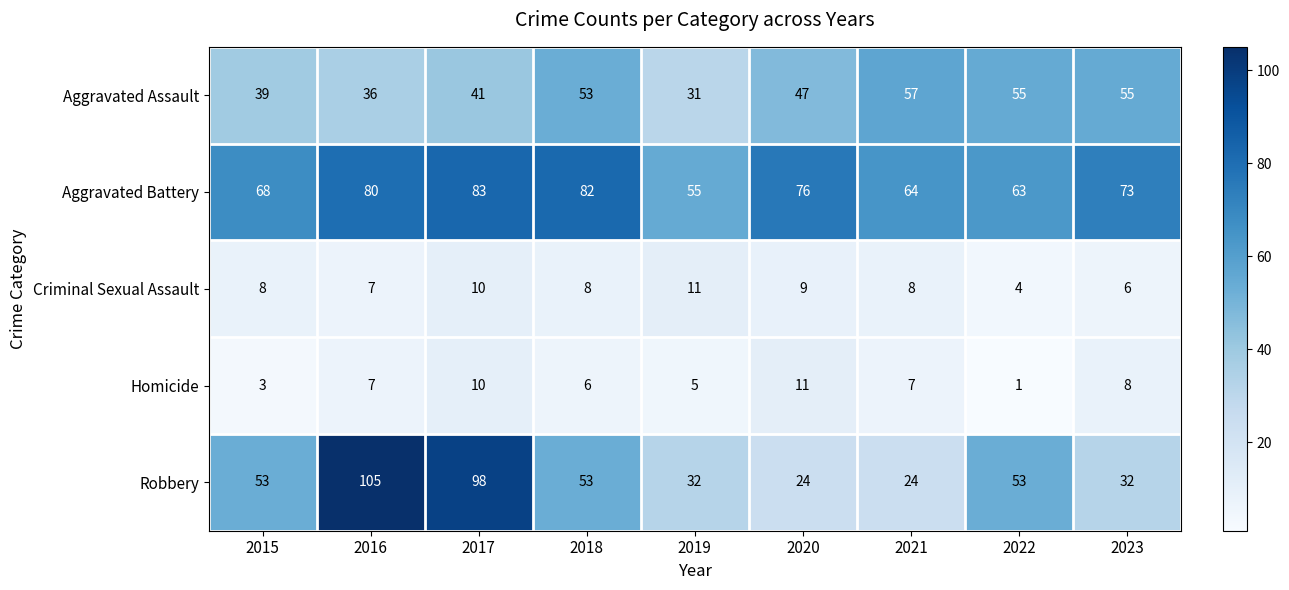

What is the difference between the maximum and minimum values in the Criminal Sexual Assault series?

7